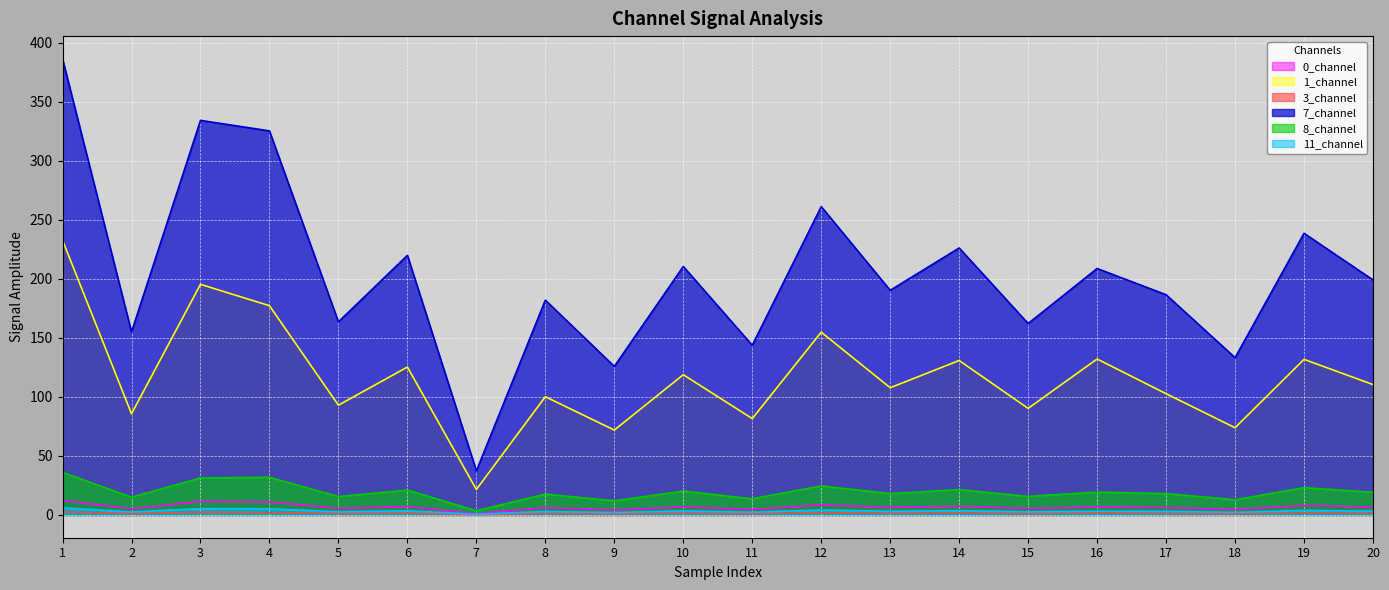

At which label is 7_channel closest to 211?

10